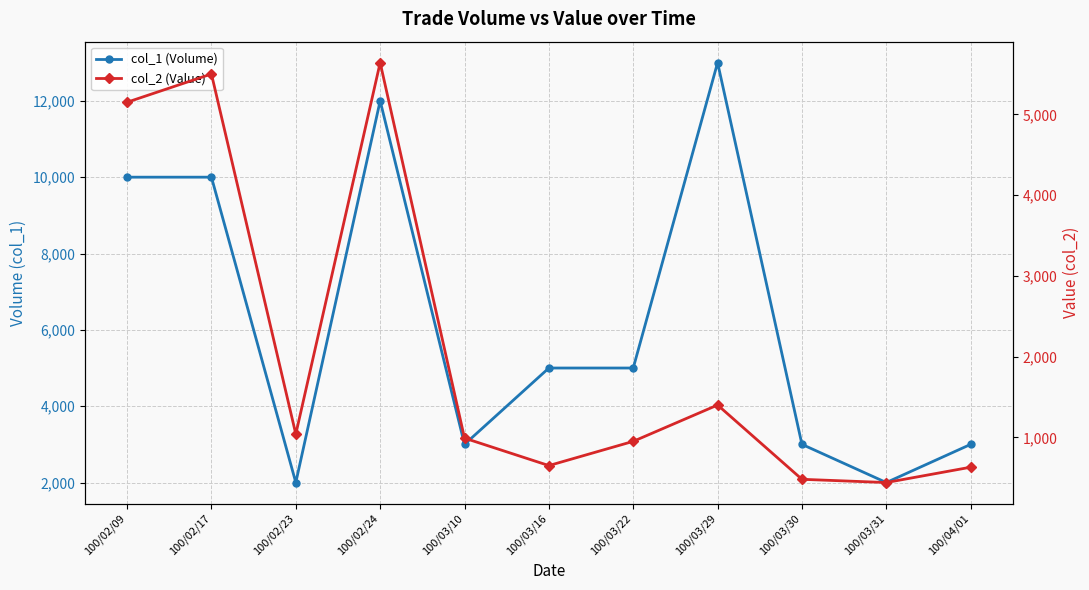

Rank the series by their maximum value, from lowest to highest.

col_2 (Value), col_1 (Volume)